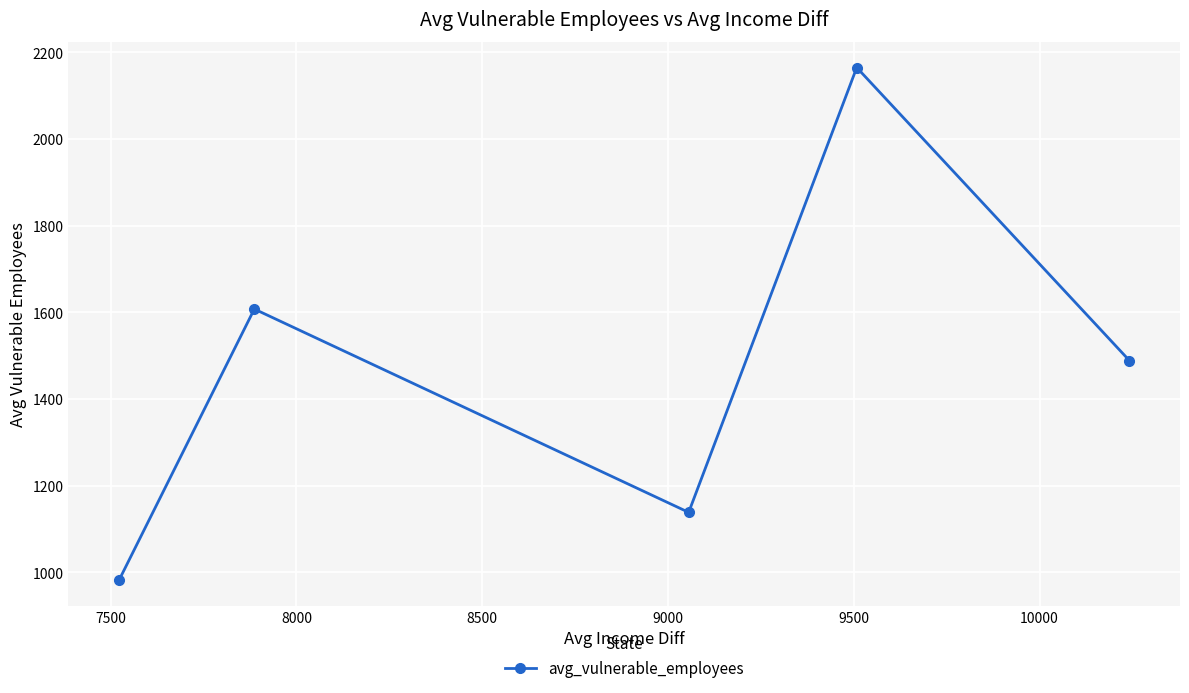

What is the average value?

1476.3